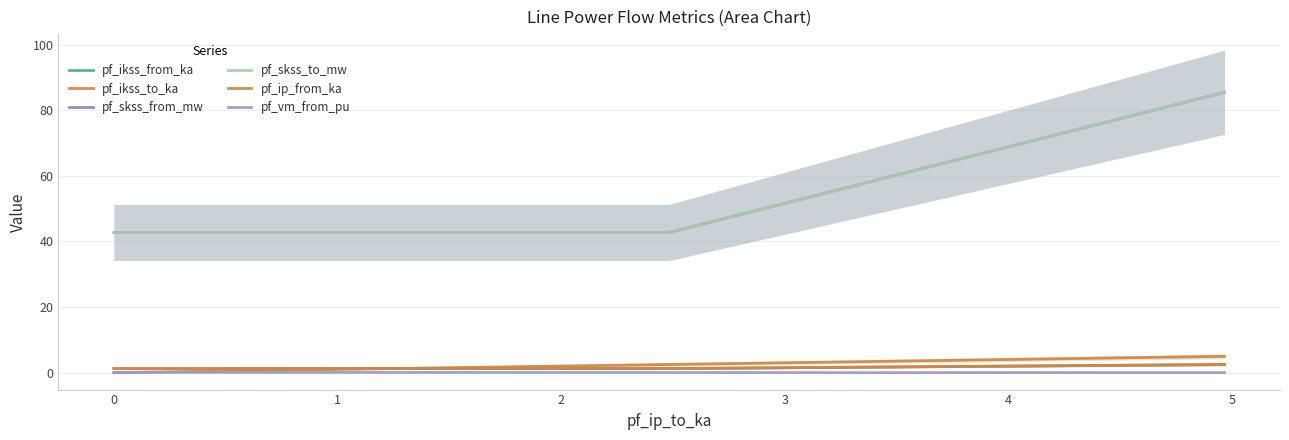

What are all the series names shown in the legend?

pf_ikss_from_ka, pf_ikss_to_ka, pf_skss_from_mw, pf_skss_to_mw, pf_ip_from_ka, pf_vm_from_pu